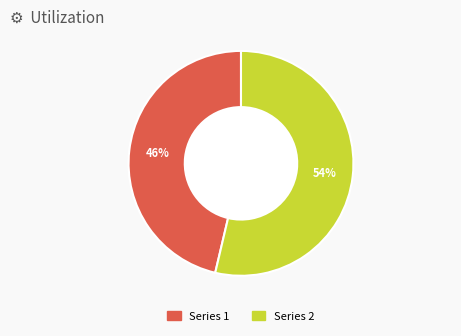

To the nearest percent, what is the average slice percentage?

50%